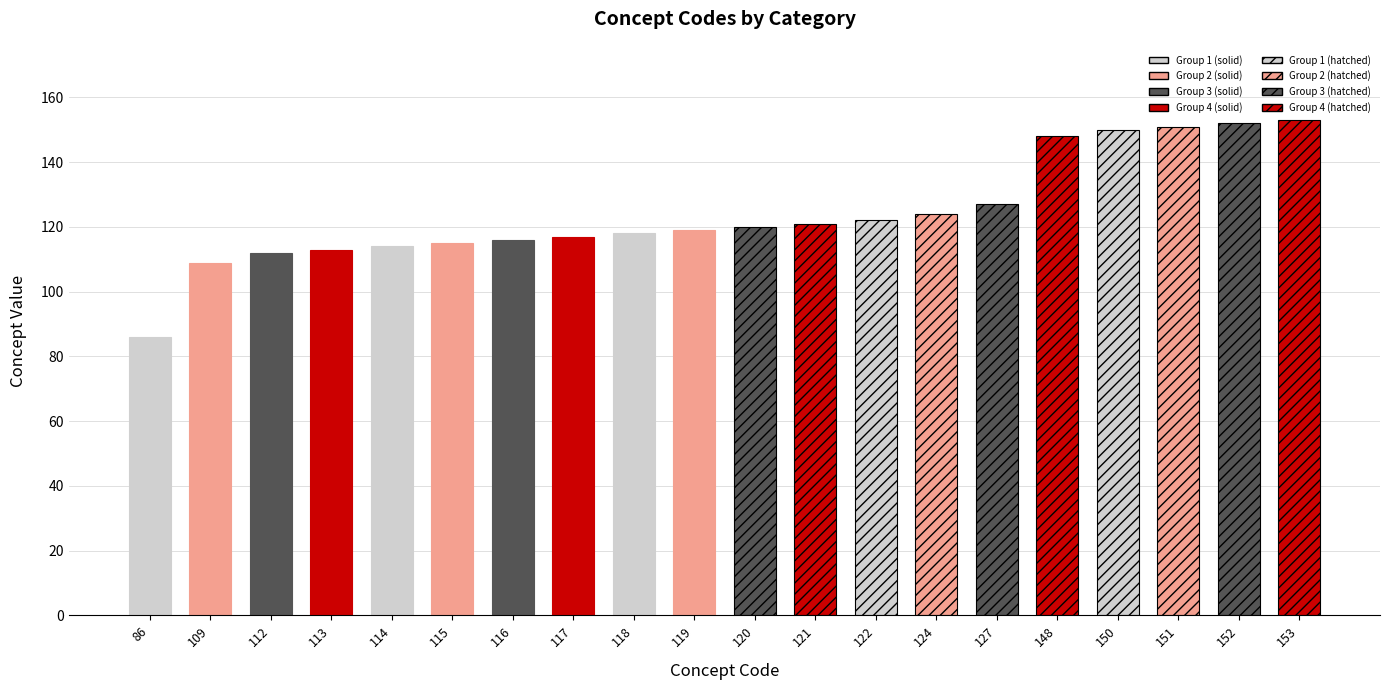

What is the difference between the values at 114 and 86?

28